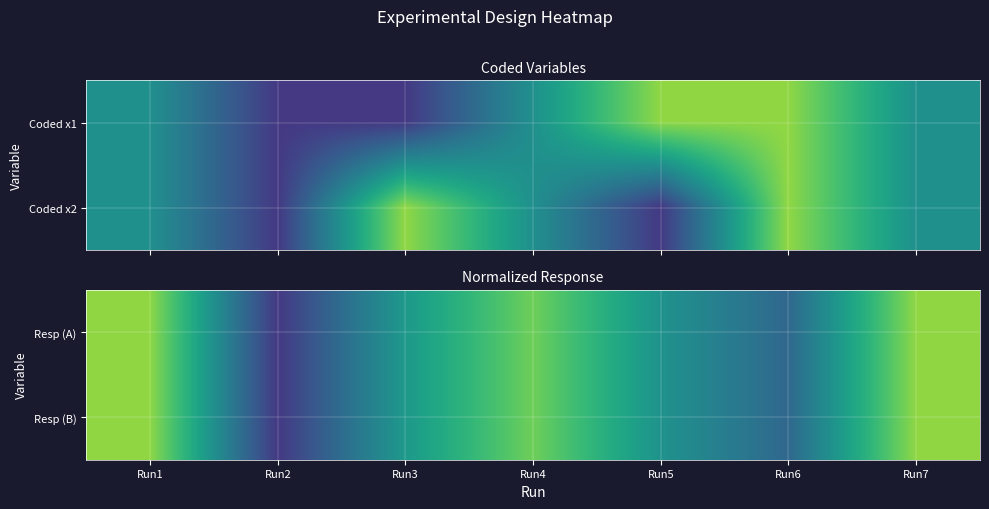

The value of Resp (B) at Run5 is 0.1. True or false?

False